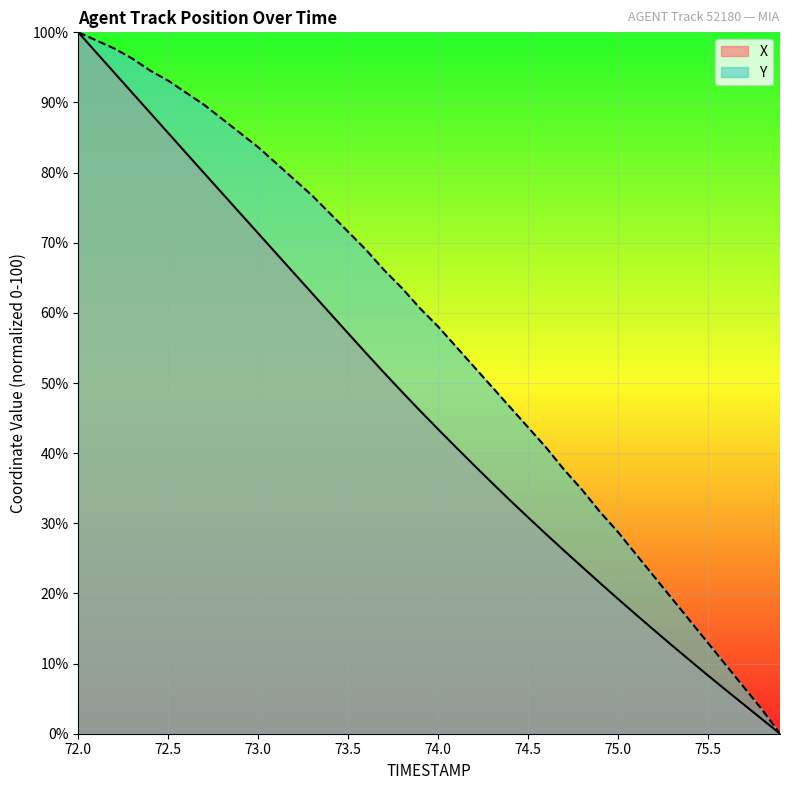

What is the label of the 30th point from the right?

73.0